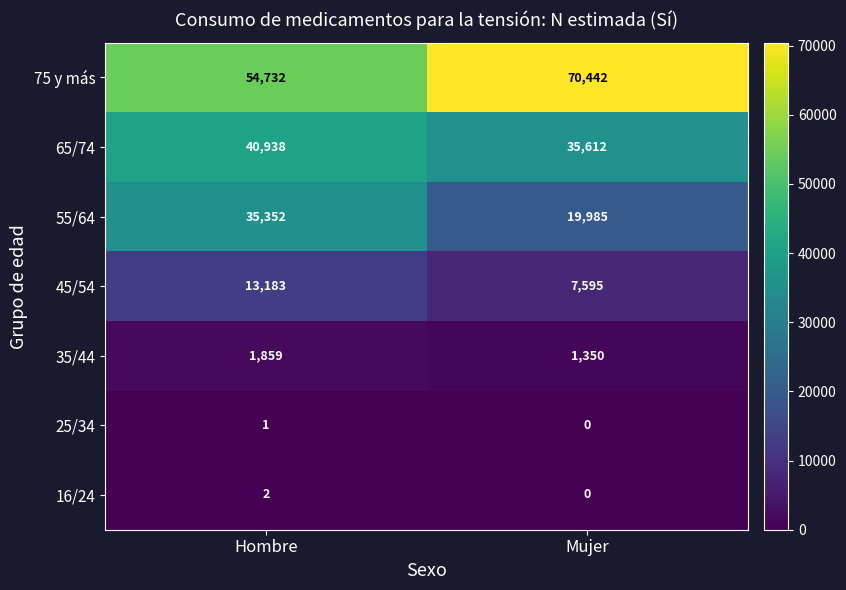

Which series changed the most between Hombre and Mujer?

75 y más